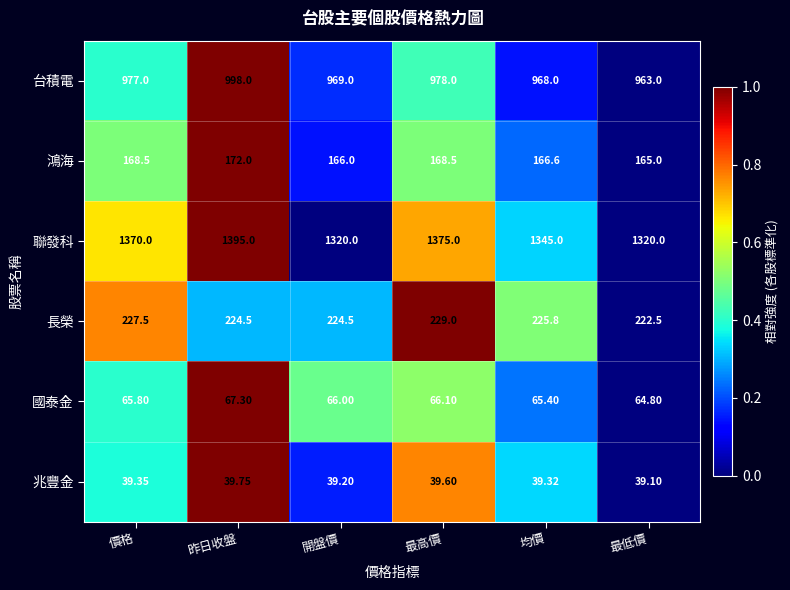

At which category is the sum across all series the highest?

昨日收盤